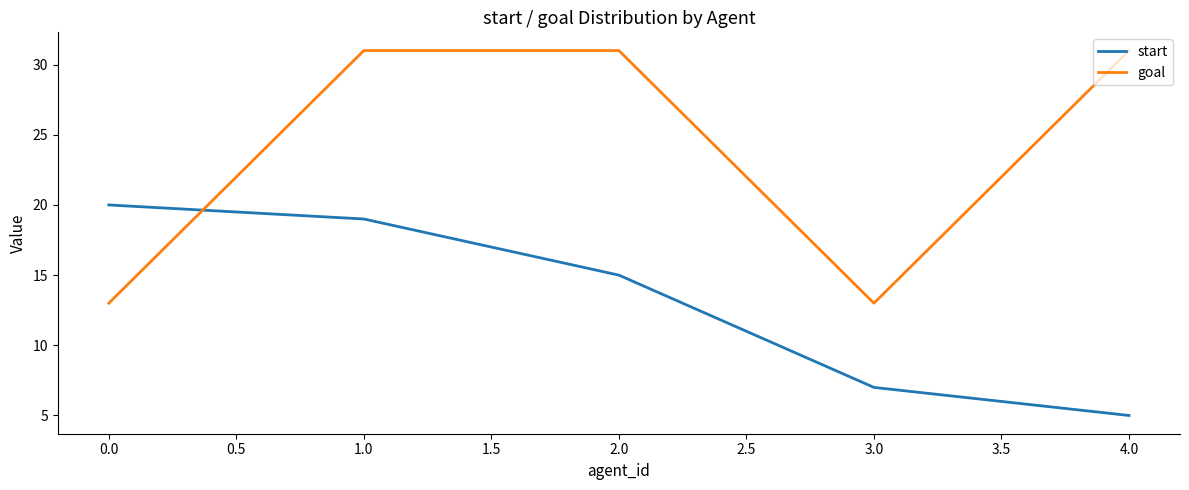

How many lines are shown in the chart?

2